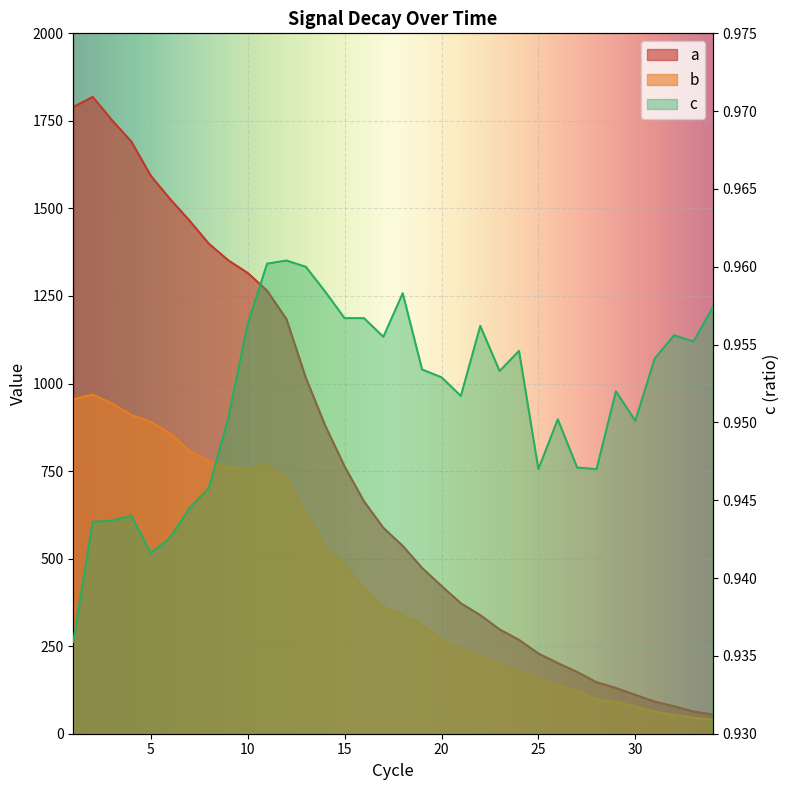

The value of c at 8 is 0.9. True or false?

True